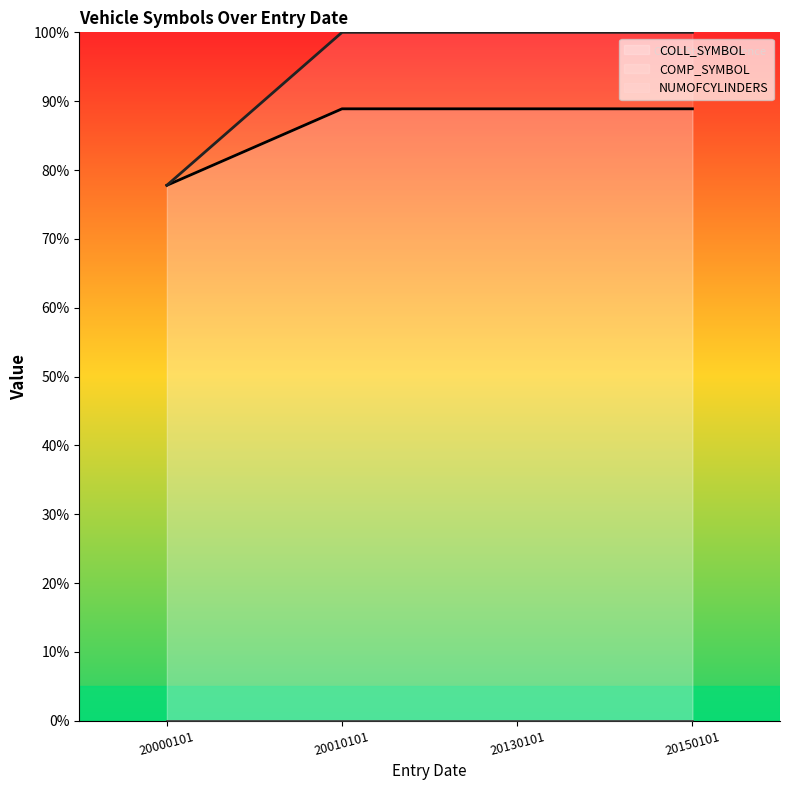

Does the chart display data point markers on the line(s)?

No